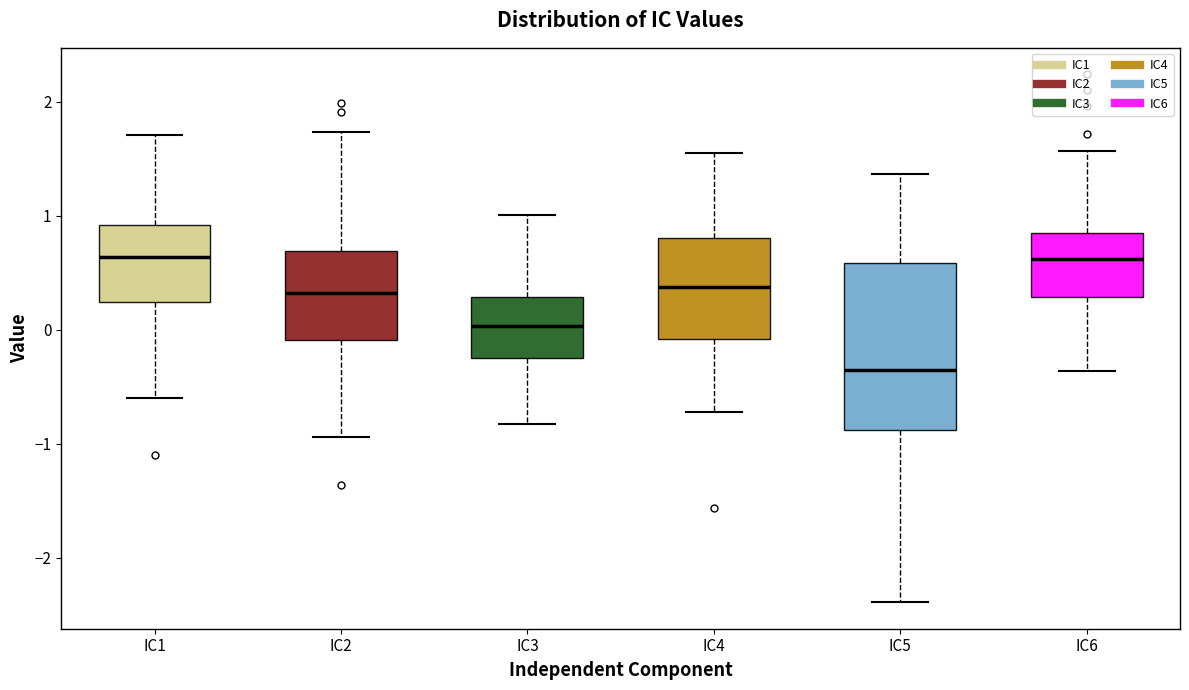

Reading left to right, transcribe this box plot: for each box, give where its median line is, the range the box spans, and where its two whiskers end, as read against the y-axis. The values are not printed on the chart, so give them approximately, as read against the axis.

IC1: median 0.6, box 0.2 to 0.9, whiskers -0.6 to 1.7
IC2: median 0.3, box -0.1 to 0.7, whiskers -0.9 to 1.7
IC3: median 0.0, box -0.2 to 0.3, whiskers -0.8 to 1.0
IC4: median 0.4, box -0.1 to 0.8, whiskers -0.7 to 1.6
IC5: median -0.3, box -0.9 to 0.6, whiskers -2.4 to 1.4
IC6: median 0.6, box 0.3 to 0.8, whiskers -0.4 to 1.6